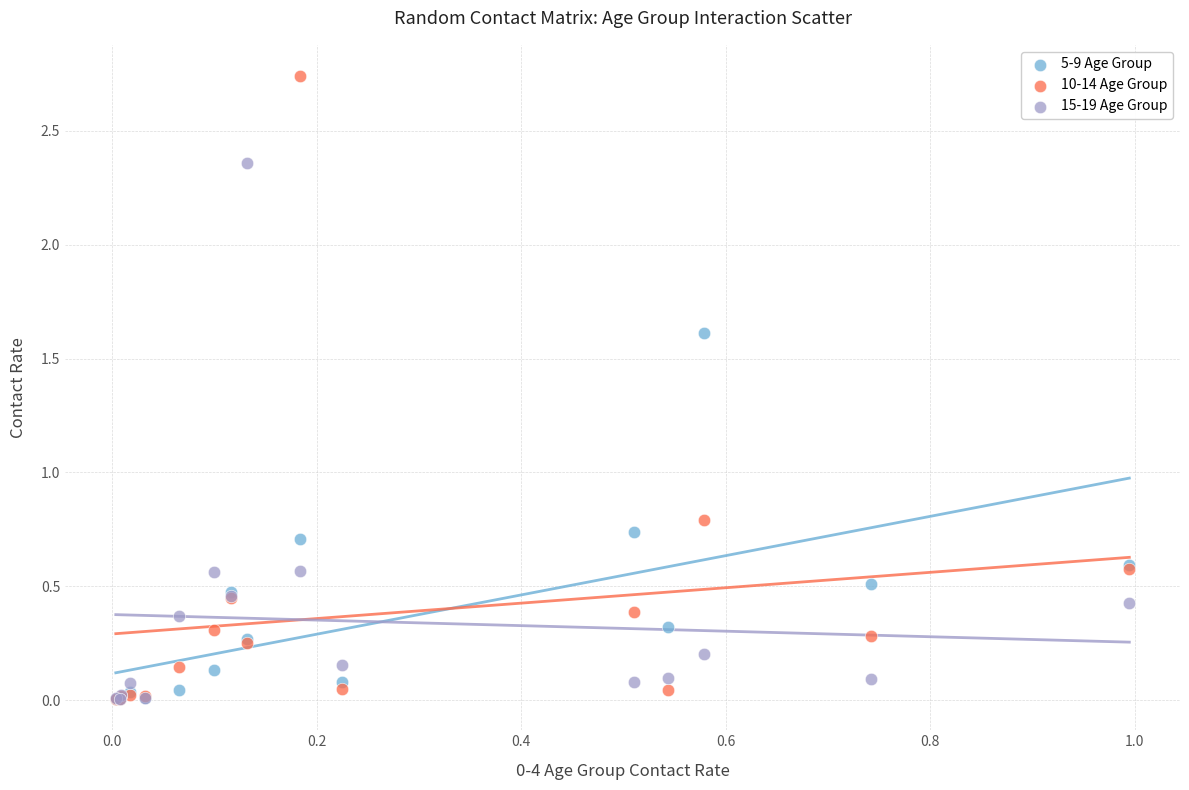

Across all series, what Y value is closest to 1?

0.8